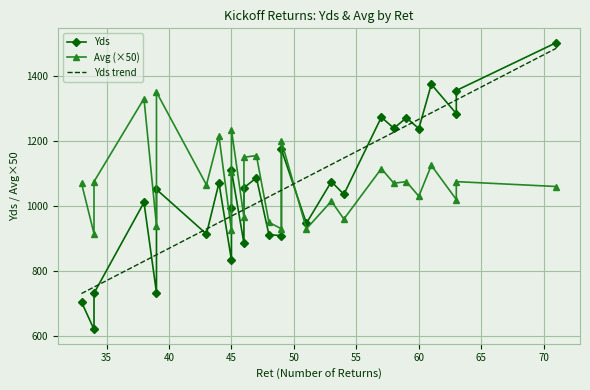

What is the minimum value for Yds trend?

731.1